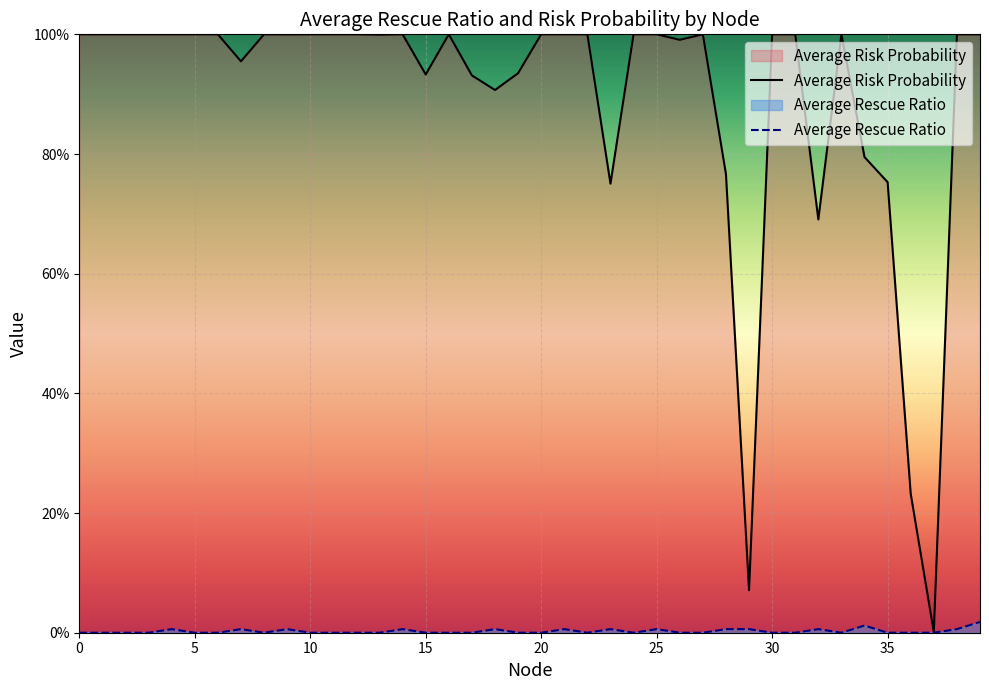

Reading left to right, extract all data points from this chart.

Average Risk Probability: 0=1.0	1=1.0	2=1.0	3=1.0	4=1.0	5=1.0	6=1.0	7=1.0	8=1.0	9=1.0	10=1.0	11=1.0	12=1.0	13=1.0	14=1.0	15=0.9	16=1.0	17=0.9	18=0.9	19=0.9	20=1.0	21=1.0	22=1.0	23=0.8	24=1.0	25=1.0	26=1.0	27=1.0	28=0.8	29=0.1	30=1.0	31=1.0	32=0.7	33=1.0	34=0.8	35=0.8	36=0.2	37=0.0	38=1.0	39=1.0
Average Rescue Ratio: 0=0.0	1=0.0	2=0.0	3=0.0	4=0.0	5=0.0	6=0.0	7=0.0	8=0.0	9=0.0	10=0.0	11=0.0	12=0.0	13=0.0	14=0.0	15=0.0	16=0.0	17=0.0	18=0.0	19=0.0	20=0.0	21=0.0	22=0.0	23=0.0	24=0.0	25=0.0	26=0.0	27=0.0	28=0.0	29=0.0	30=0.0	31=0.0	32=0.0	33=0.0	34=0.0	35=0.0	36=0.0	37=0.0	38=0.0	39=0.0